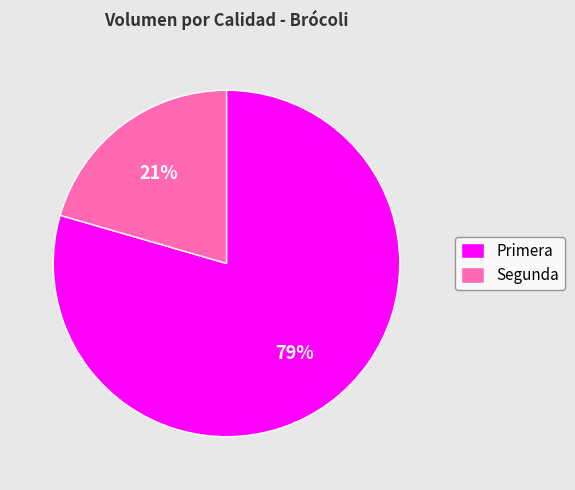

Approximately how many times larger is the value at Segunda compared to Primera?

0.3